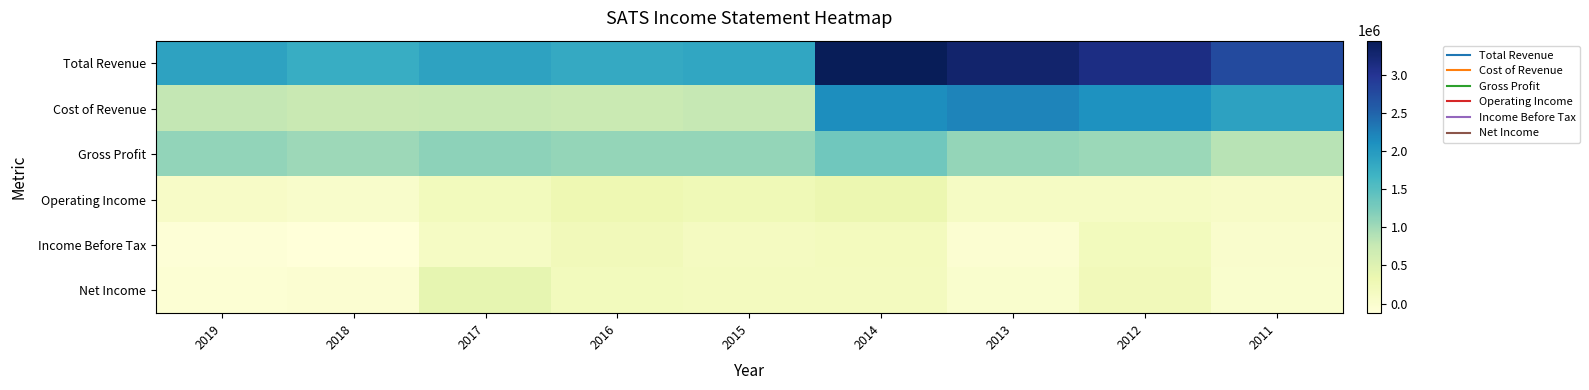

Reading left to right, extract all data points from this chart.

Total Revenue: 2019=1886100	2018=1762600	2017=1885500	2016=1810500	2015=1848900	2014=3445600	2013=3282500	2012=3121700	2011=2761400
Cost of Revenue: 2019=787400	2018=740500	2017=758500	2016=725200	2015=769800	2014=2127900	2013=2206900	2012=2089400	2011=1907500
Gross Profit: 2019=1098700	2018=1022100	2017=1127000	2016=1085300	2015=1079100	2014=1317700	2013=1075600	2012=1032300	2011=853900
Operating Income: 2019=73100	2018=36100	2017=193000	2016=296200	2015=262500	2014=328100	2013=103600	2012=99900	2011=80800
Income Before Tax: 2019=-93200	2018=-125800	2017=100700	2016=216600	2015=139300	2014=178300	2013=-34000	2012=194700	2011=25800
Net Income: 2019=-62900	2018=-39500	2017=393800	2016=181700	2015=163700	2014=165300	2013=2500	2012=211000	2011=3600